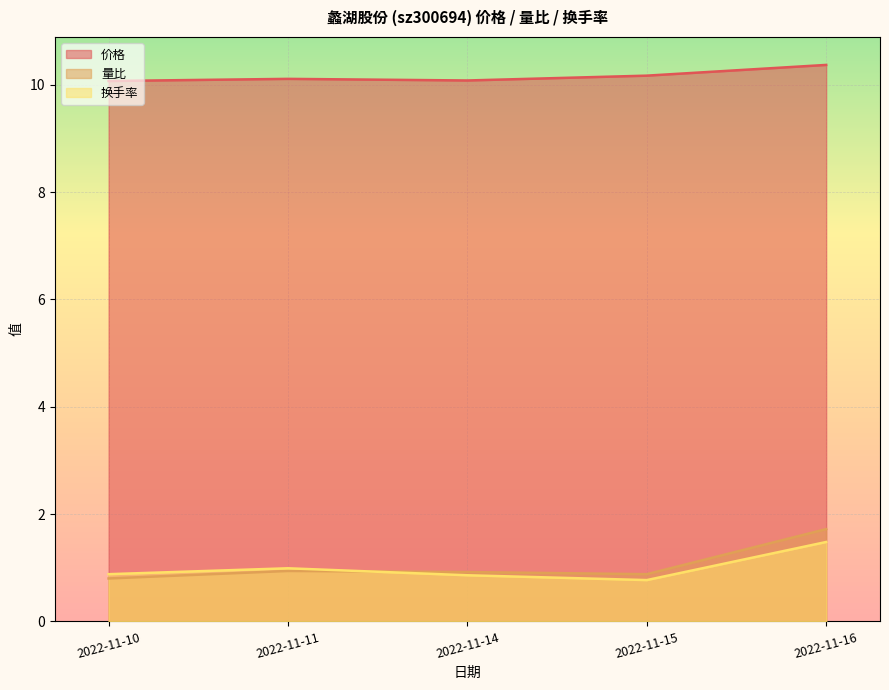

What is the difference between the 量比 values at 2022-11-14 and 2022-11-10?

0.1